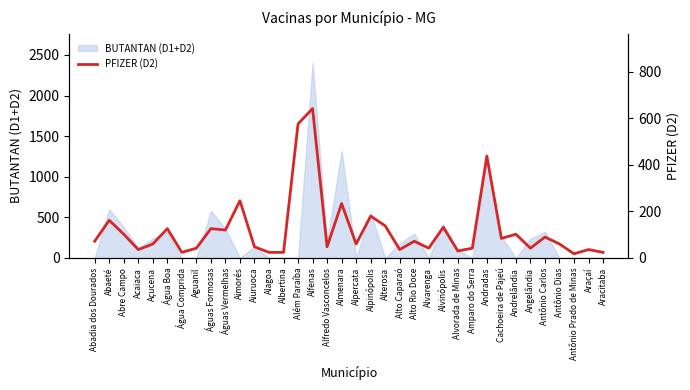

Between Alvarenga and Abadia dos Dourados, which is larger?

Abadia dos Dourados